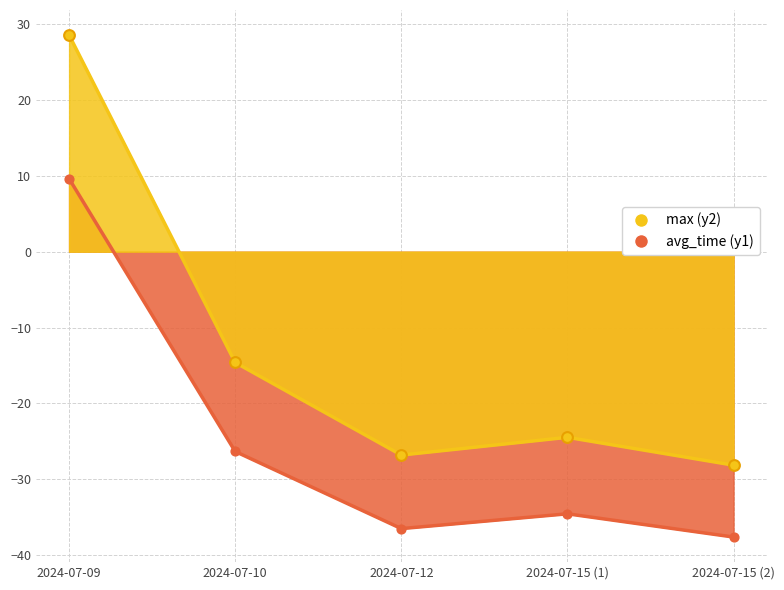

Which series reaches the maximum Y coordinate?

avg_time